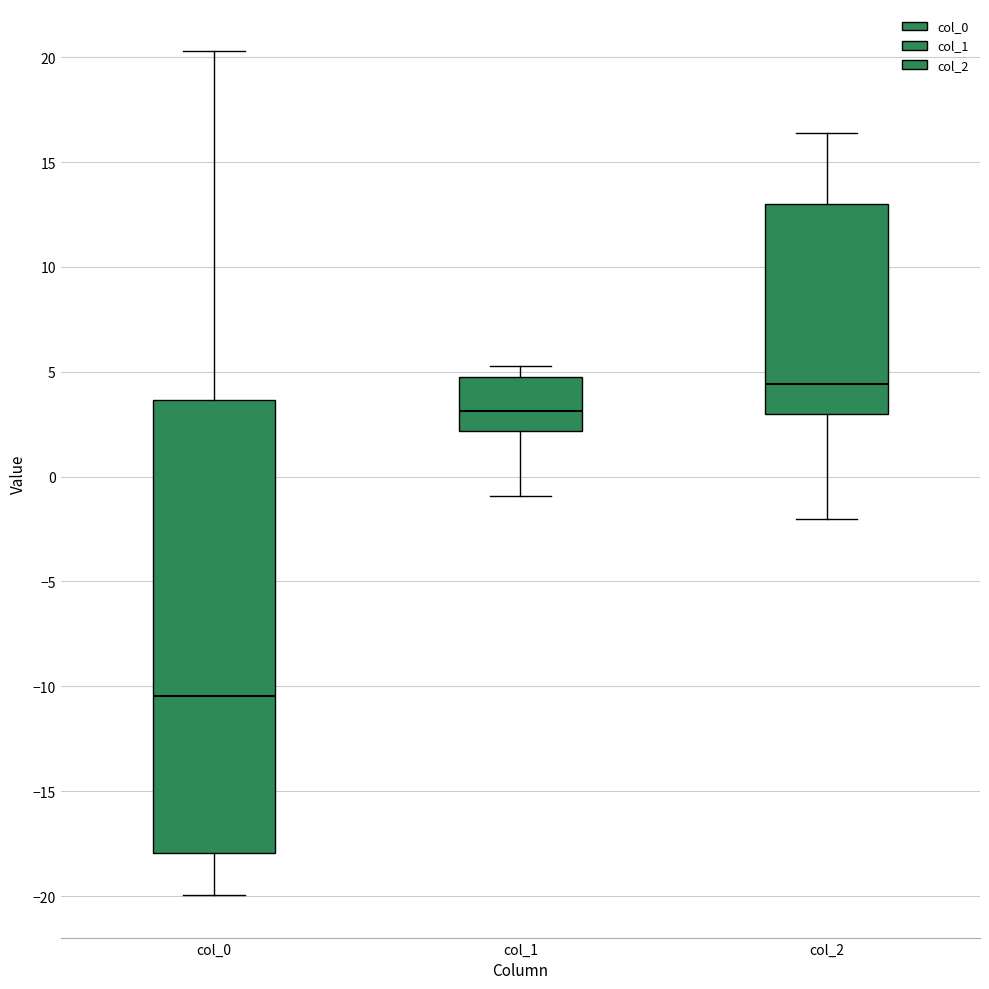

Reading left to right, read every box against the y-axis: the position of its median line, the range the box covers, and the ends of its whiskers. The values are not printed on the chart, so give them approximately, as read against the axis.

col_0: median -10.5, box -18.0 to 3.5, whiskers -20.0 to 20.5
col_1: median 3.0, box 2.0 to 5.0, whiskers -1.0 to 5.5
col_2: median 4.5, box 3.0 to 13.0, whiskers -2.0 to 16.5